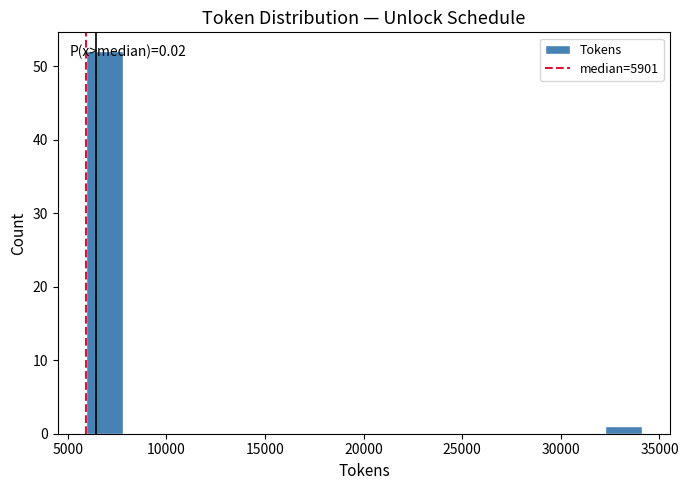

Around what value on the x-axis is the tallest bar? Give the approximate position of its centre, as read against the axis.

7000